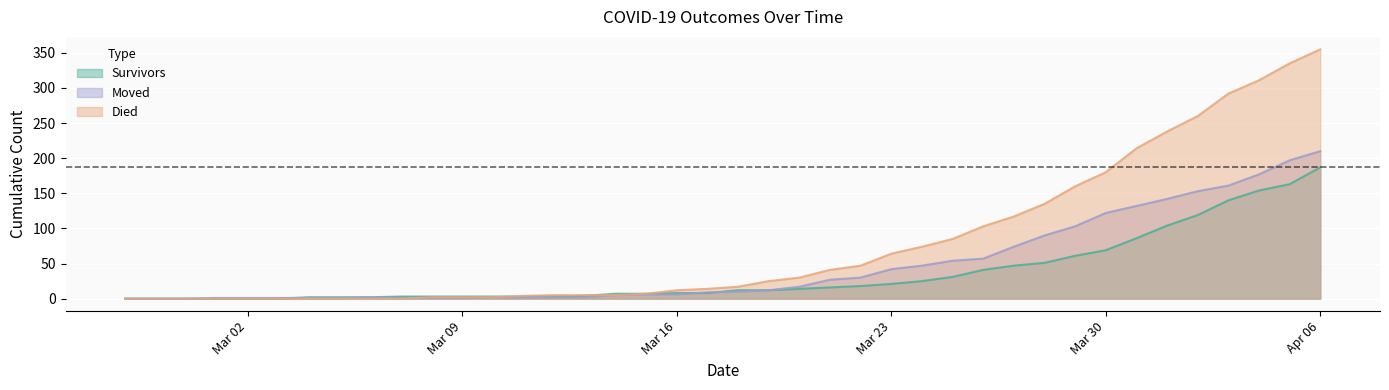

Which series changed the most between 2020-02-29 and 2020-04-05?

died